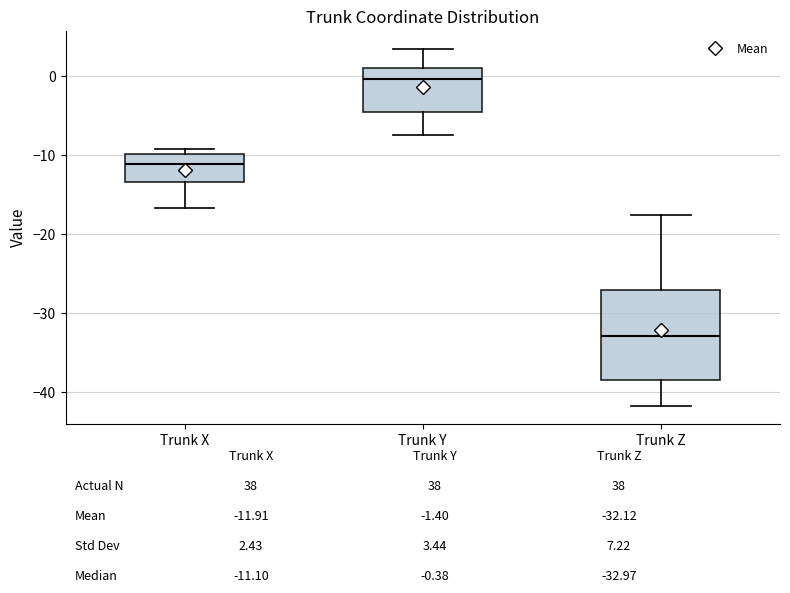

Reading left to right, transcribe this box plot: for each box, give where its median line is, the range the box spans, and where its two whiskers end, as read against the y-axis. The values are not printed on the chart, so give them approximately, as read against the axis.

Trunk X: median -11, box -13 to -10, whiskers -17 to -9
Trunk Y: median 0, box -5 to 1, whiskers -8 to 3
Trunk Z: median -33, box -39 to -27, whiskers -42 to -18